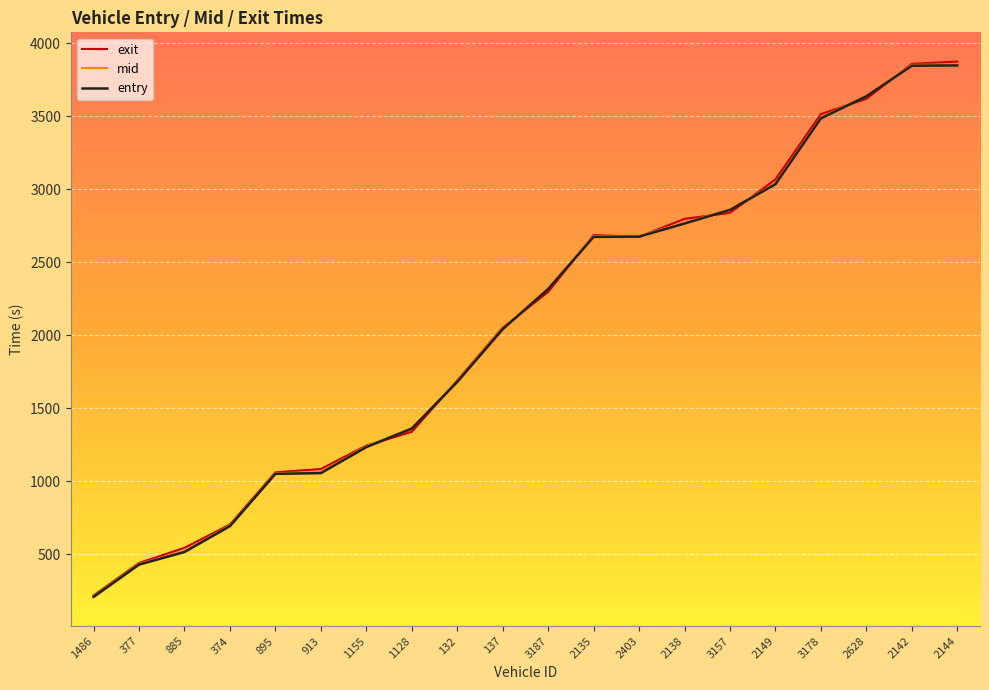

Which label corresponds to the smallest value in the chart?

1486